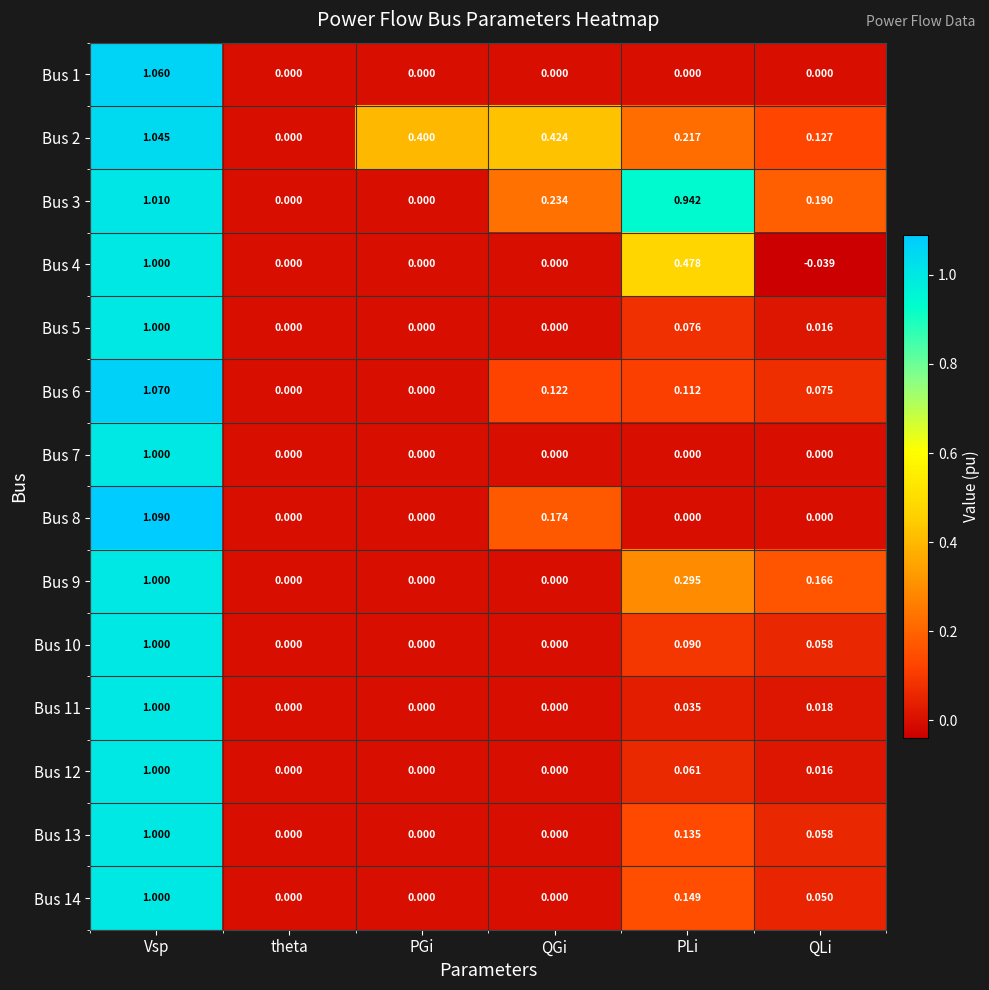

At which category does the chart reach its minimum across all series?

QLi